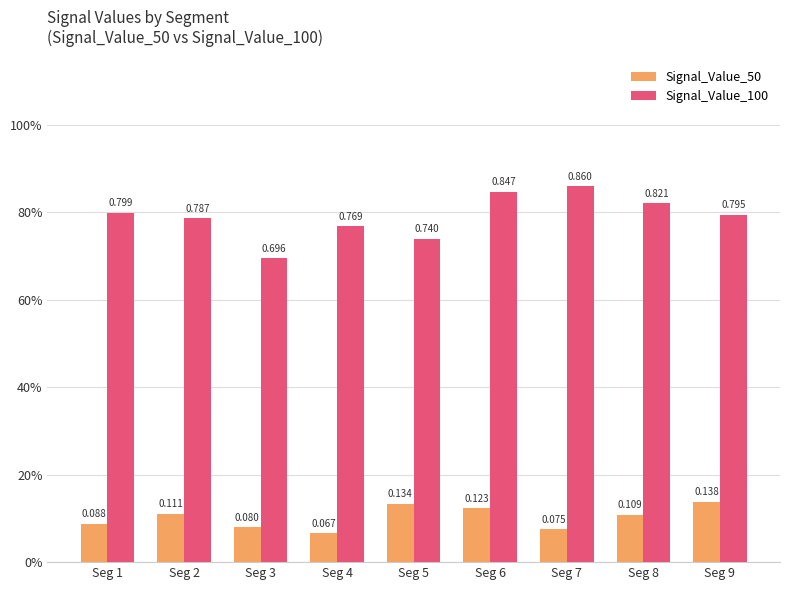

Reading left to right, transcribe all the data shown in this chart.

Signal_Value_50: Seg 1=0.1	Seg 2=0.1	Seg 3=0.1	Seg 4=0.1	Seg 5=0.1	Seg 6=0.1	Seg 7=0.1	Seg 8=0.1	Seg 9=0.1
Signal_Value_100: Seg 1=0.8	Seg 2=0.8	Seg 3=0.7	Seg 4=0.8	Seg 5=0.7	Seg 6=0.8	Seg 7=0.9	Seg 8=0.8	Seg 9=0.8